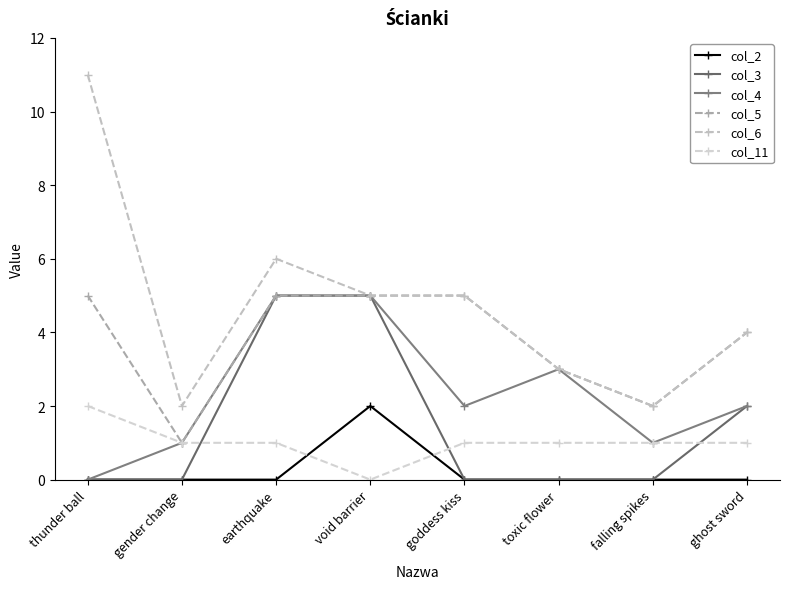

Is it true that col_5 equals 2 at falling spikes?

True